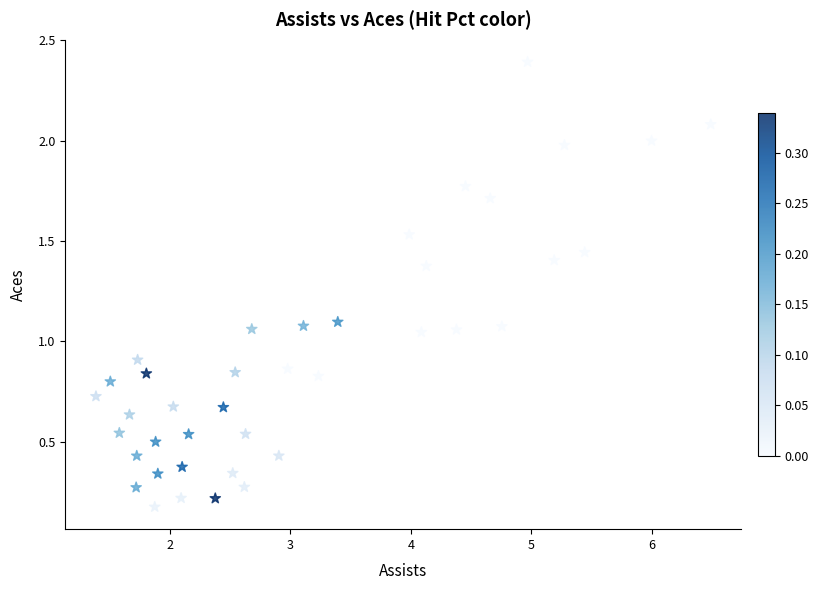

What is the range of Y values (max minus min)?

2.2